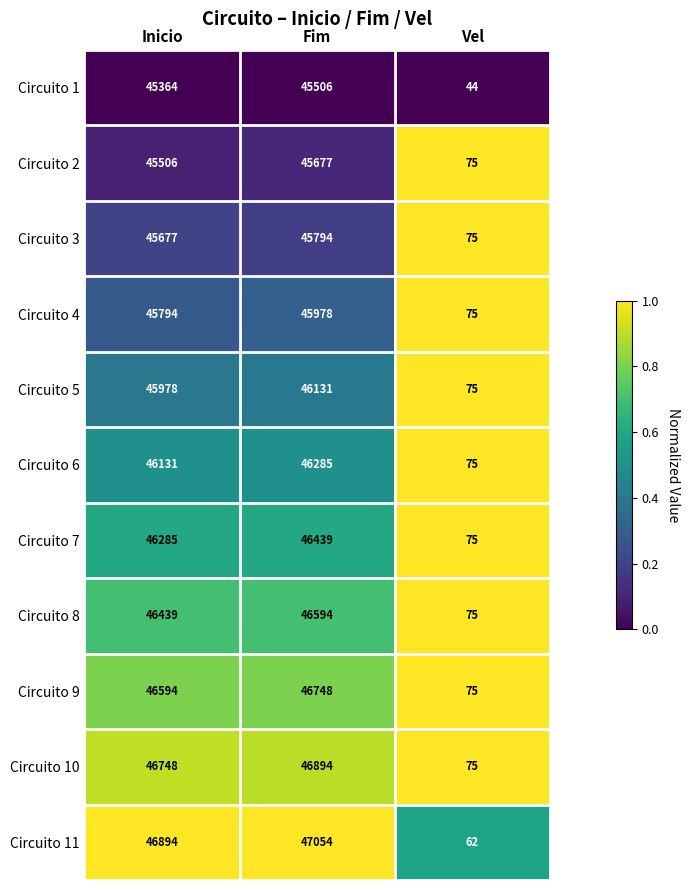

Which series has the widest spread of values?

Circuito 11